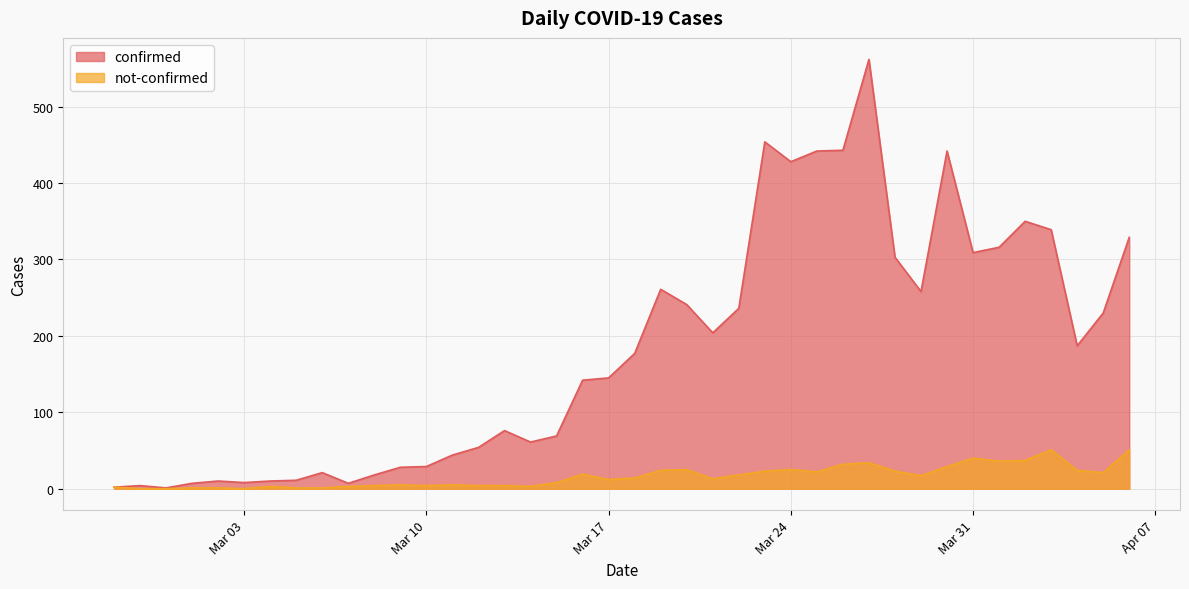

What is the difference between the highest and lowest values at 2020-04-01?

280